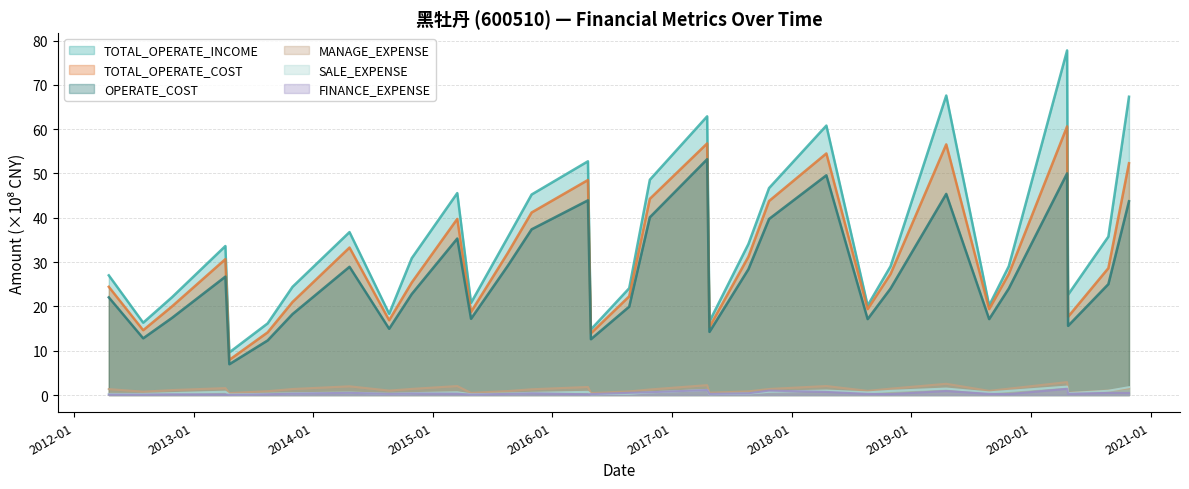

The value of SALE_EXPENSE at TOTAL_OPERATE_INCOME is 0.3. True or false?

True